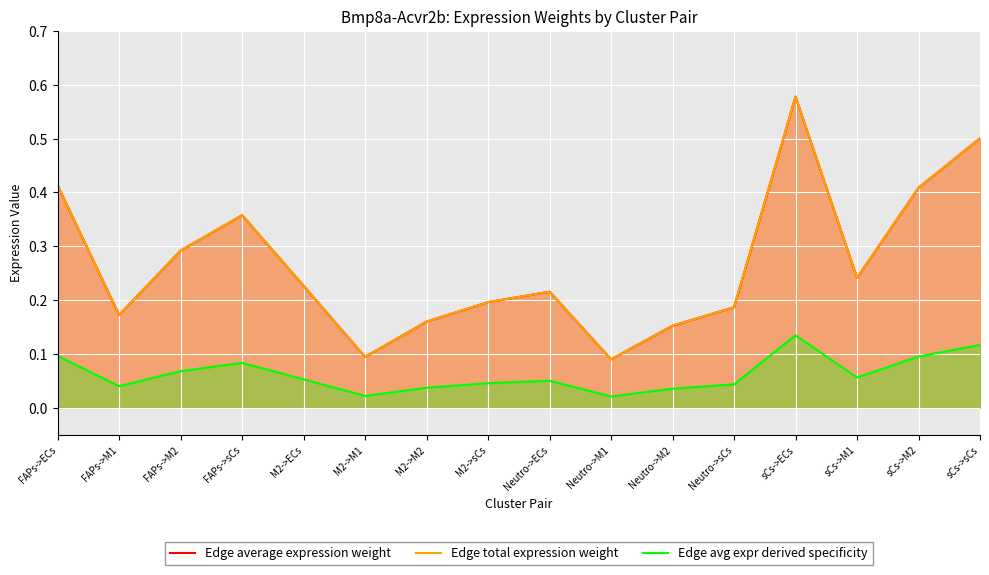

What is the total value across all series at Neutro->M1?

0.2